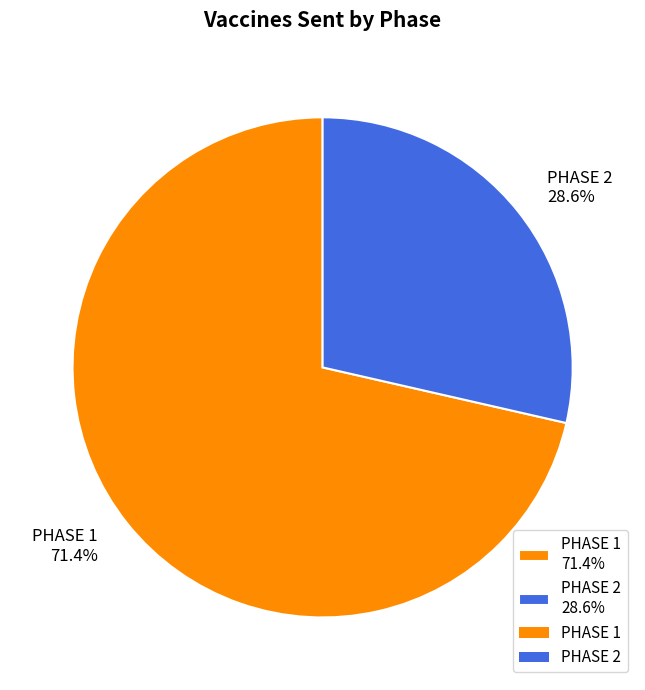

True or false: PHASE 1 accounts for 66% of the total.

False